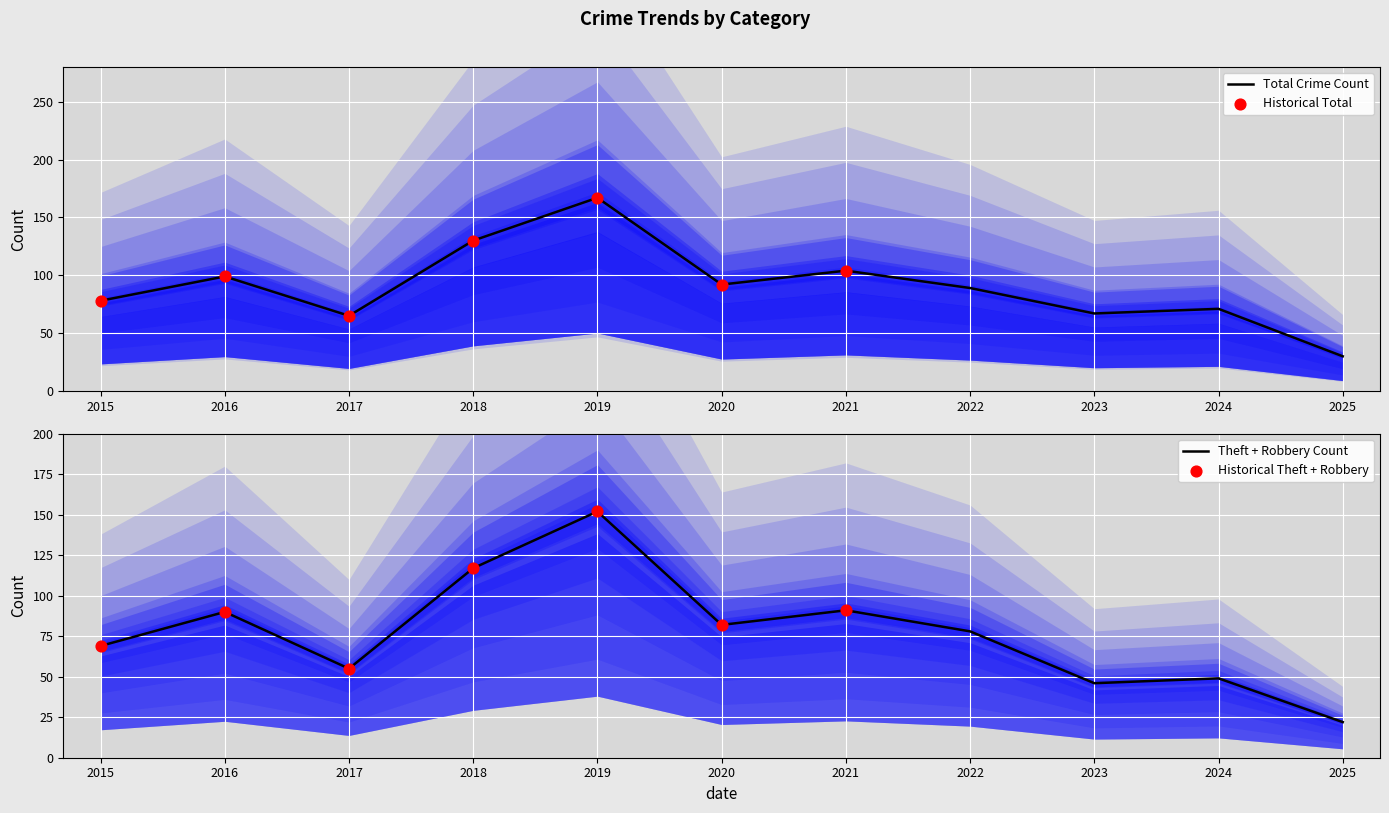

At how many categories does at least one series exceed 65?

9